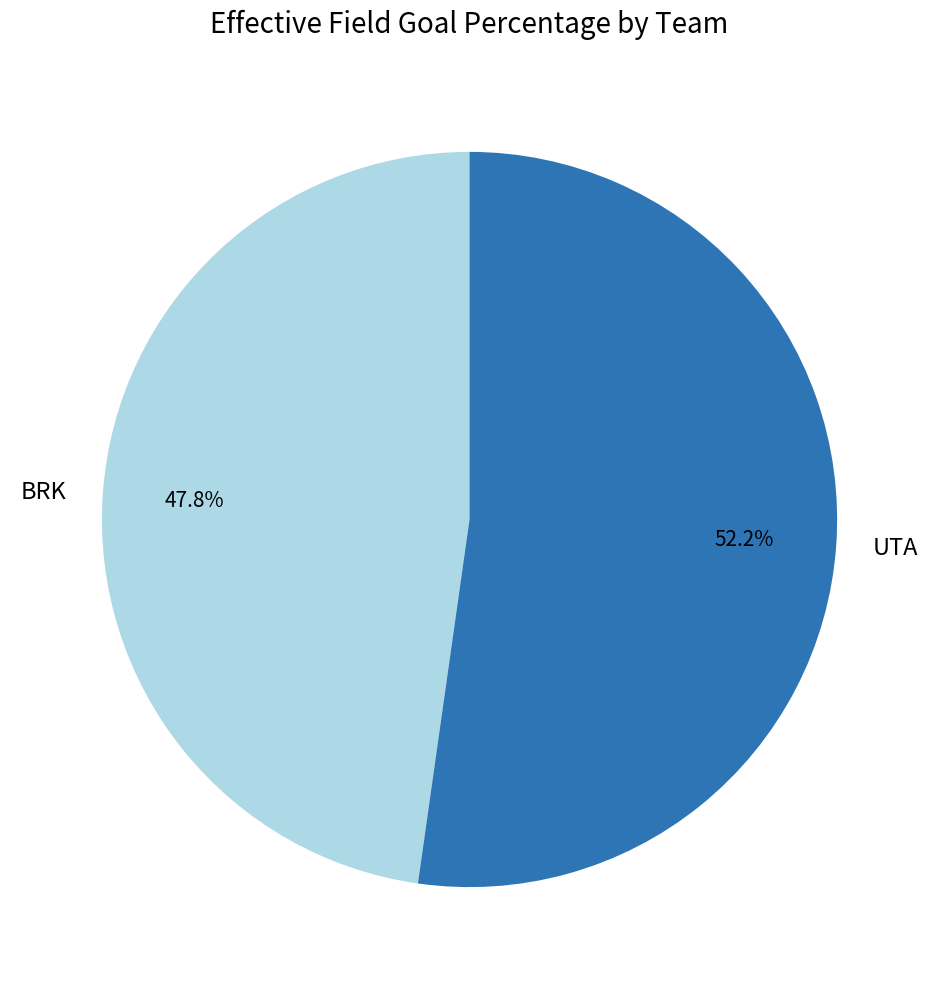

How much of the chart is everything except UTA?

47.8%